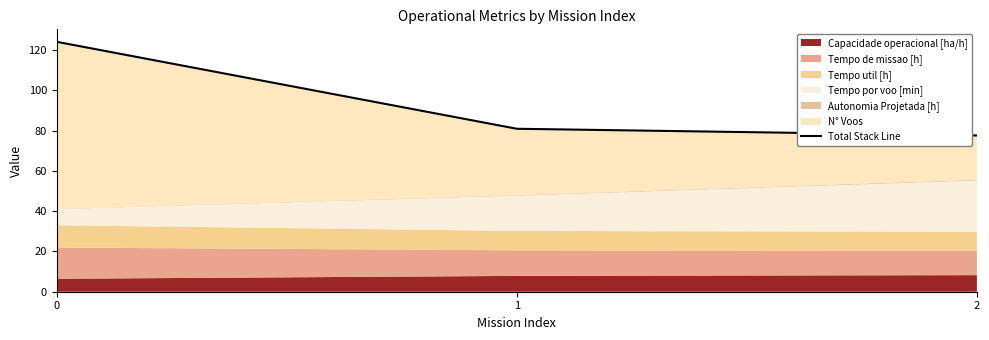

What is the average value?

94.3